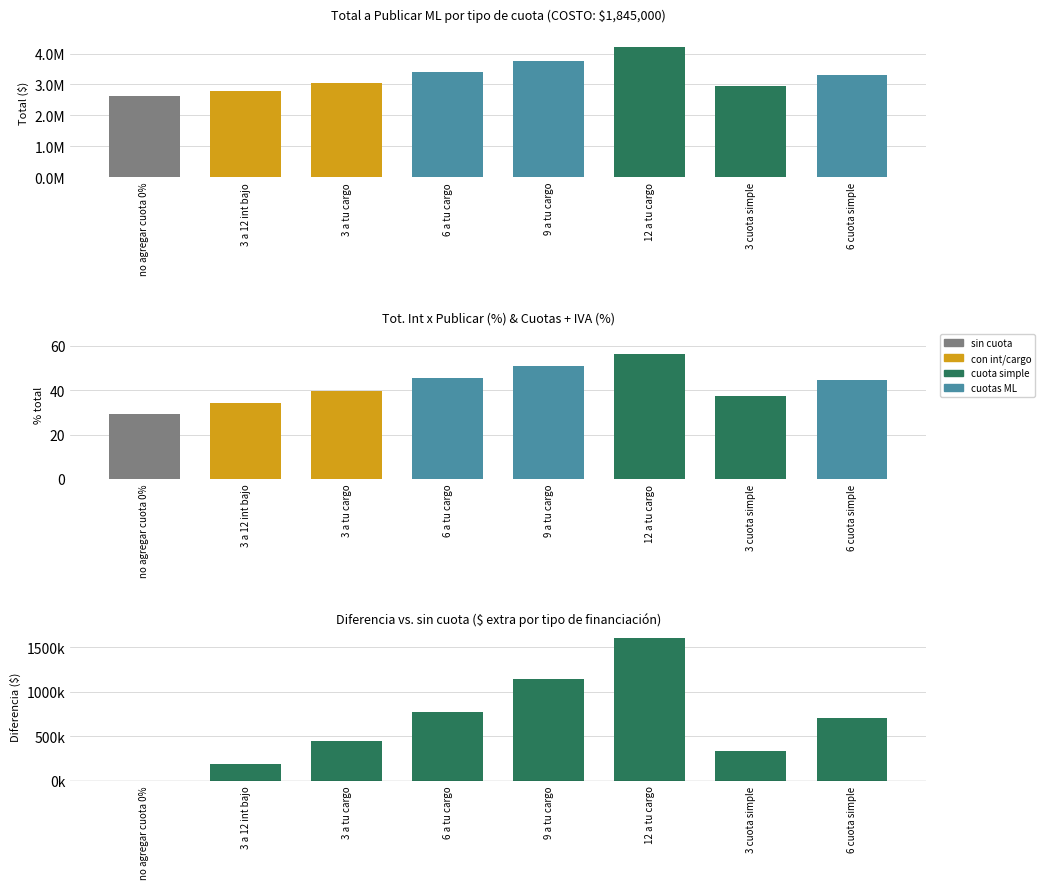

At how many categories does at least one series exceed 110939?

8